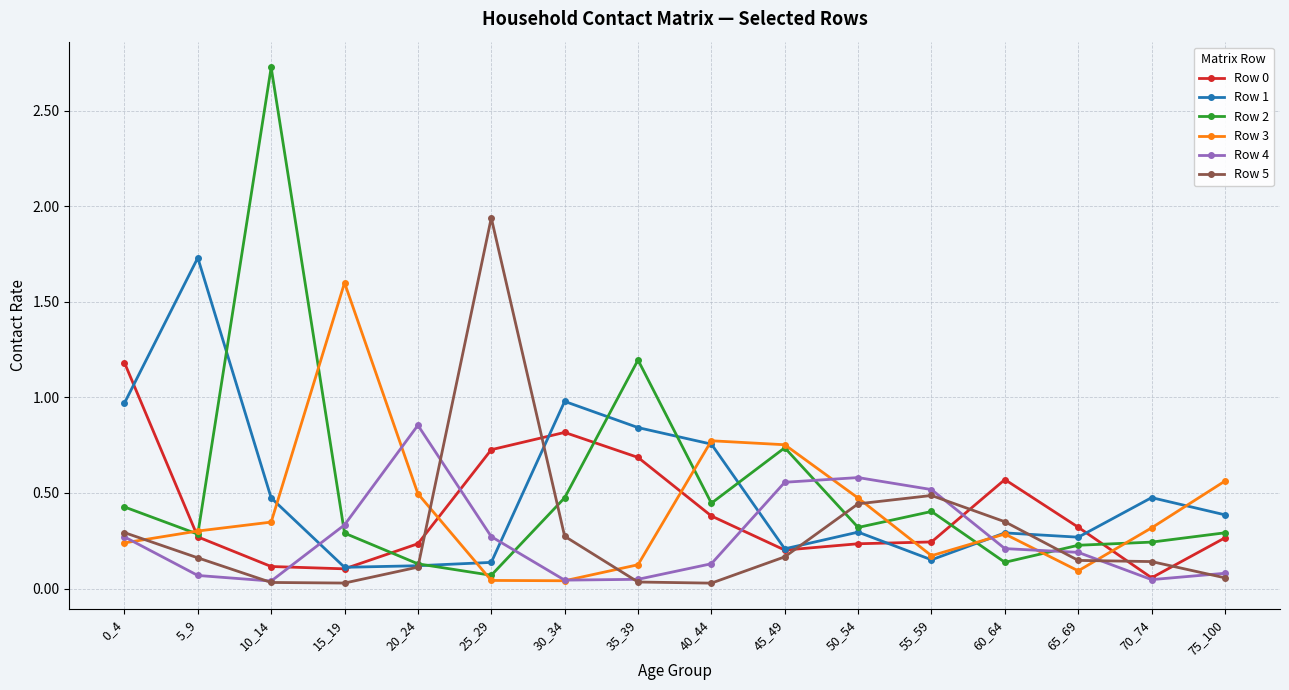

What is the highest value of the Row 0 series?

1.2